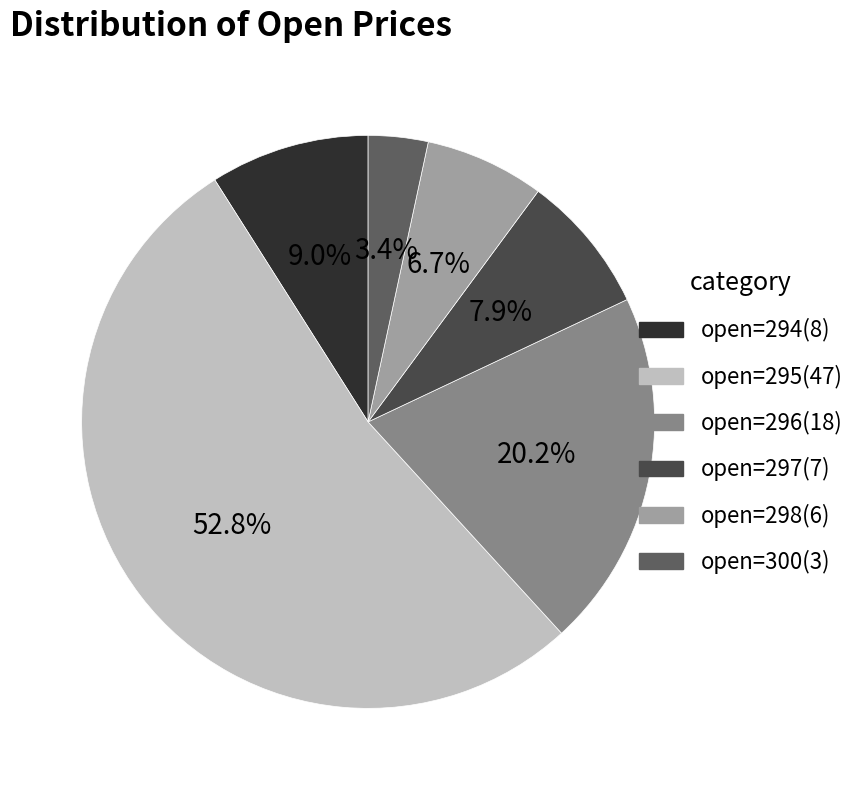

Which slice is the largest?

open=295